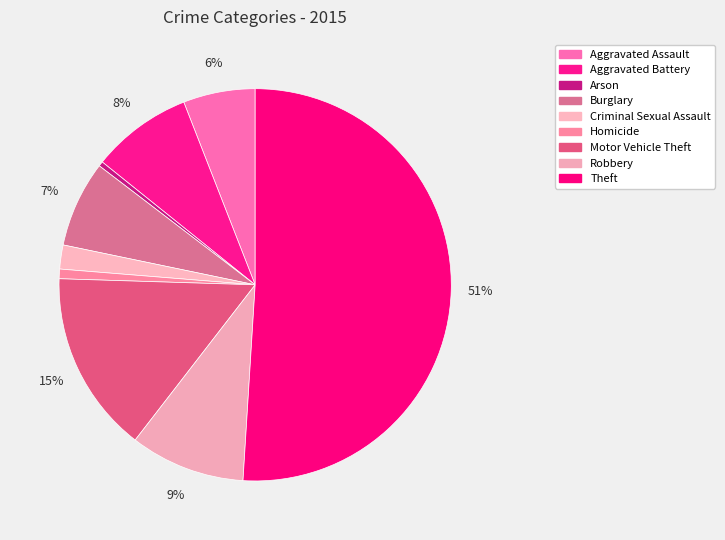

To the nearest percent, what portion does Aggravated Battery represent?

8%